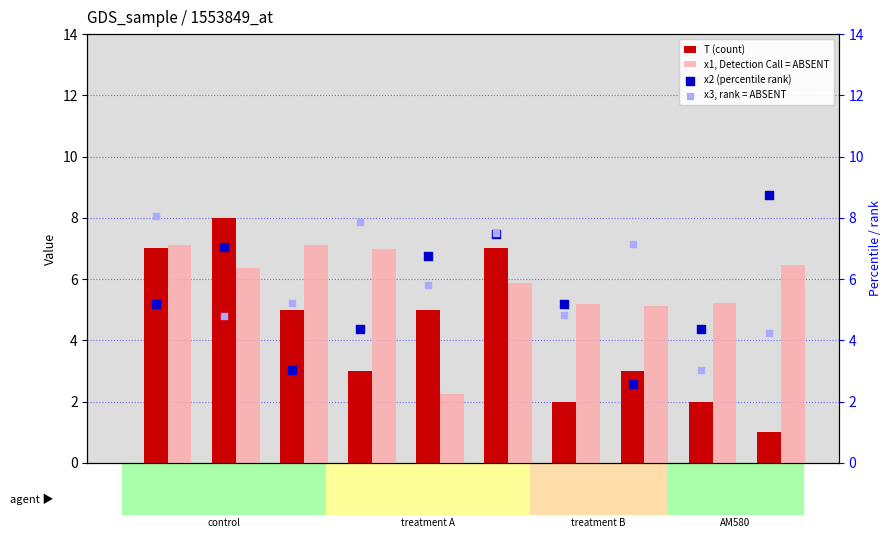

Which series contains the lowest Y value?

T (count)